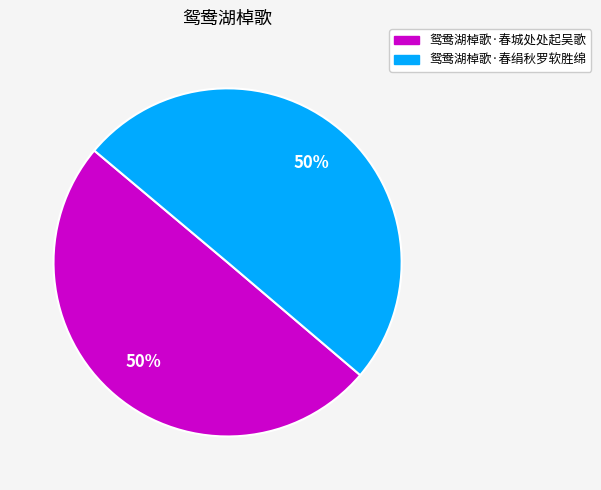

The 鸳鸯湖棹歌·春城处处起吴歌 slice represents 60% of the pie. True or false?

False